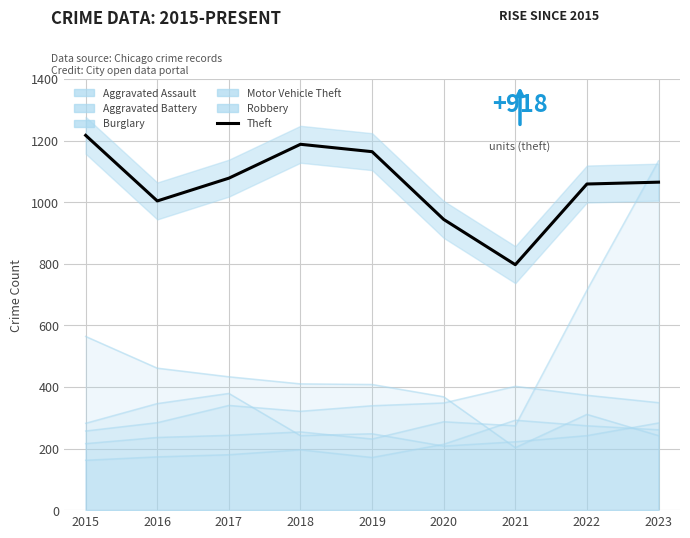

Which label corresponds to the largest value in the chart?

2015